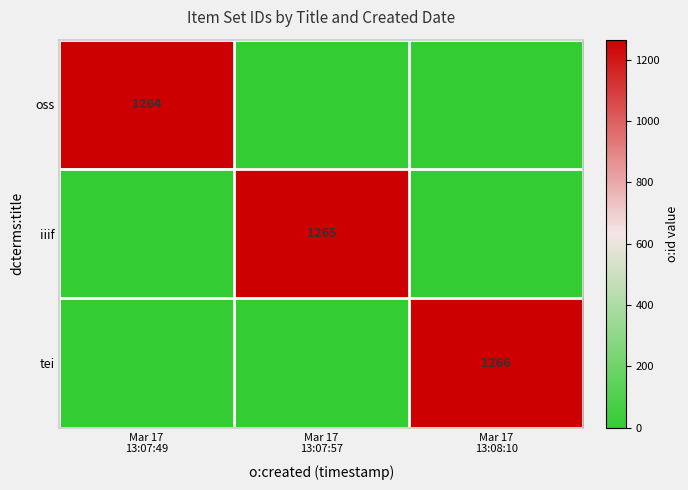

How many values in the iiif series exceed 0?

1